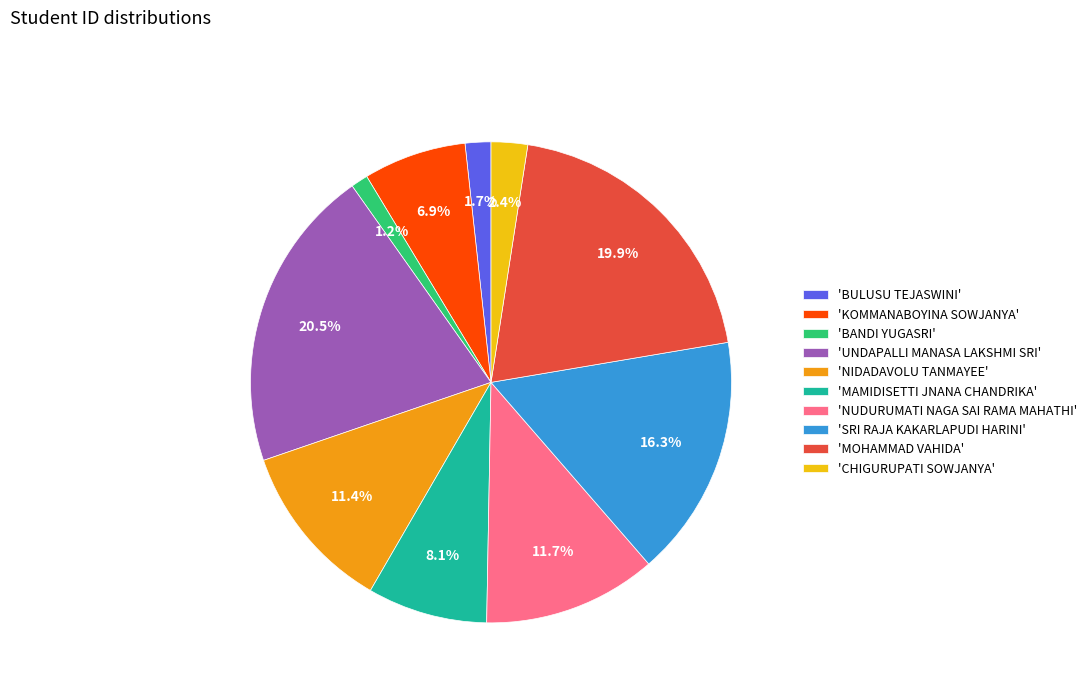

Which slice is the largest?

'UNDAPALLI MANASA LAKSHMI SRI'